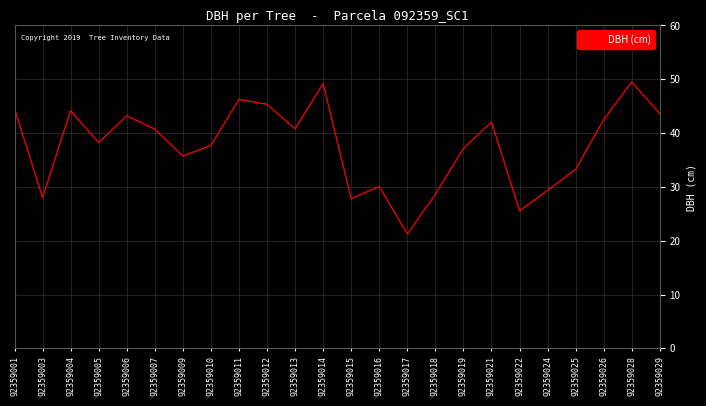

Where does the data first go above 40?

92359001